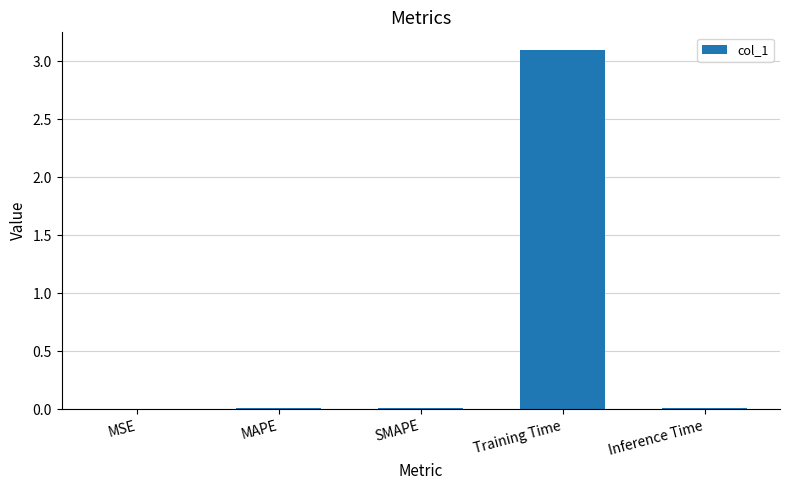

The value at MAPE is 0.0. True or false?

True